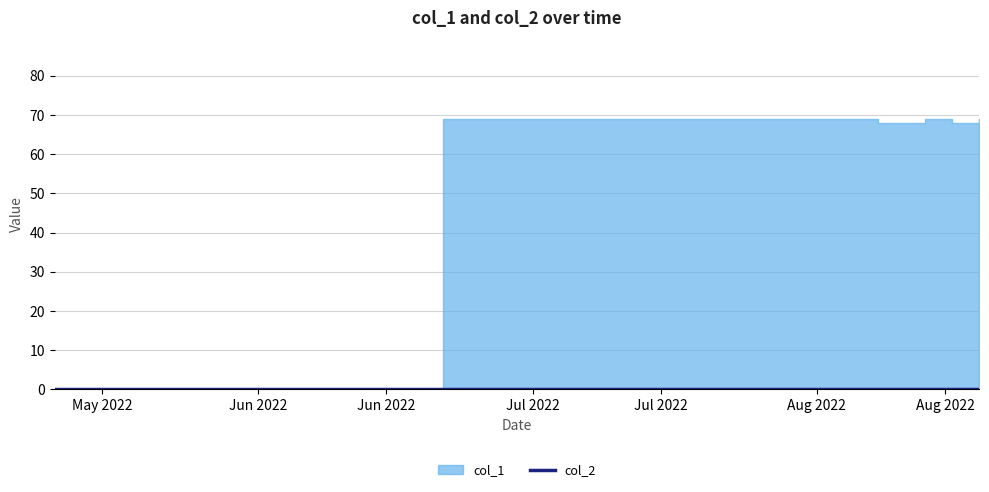

What is the total value across all series at 3?

69